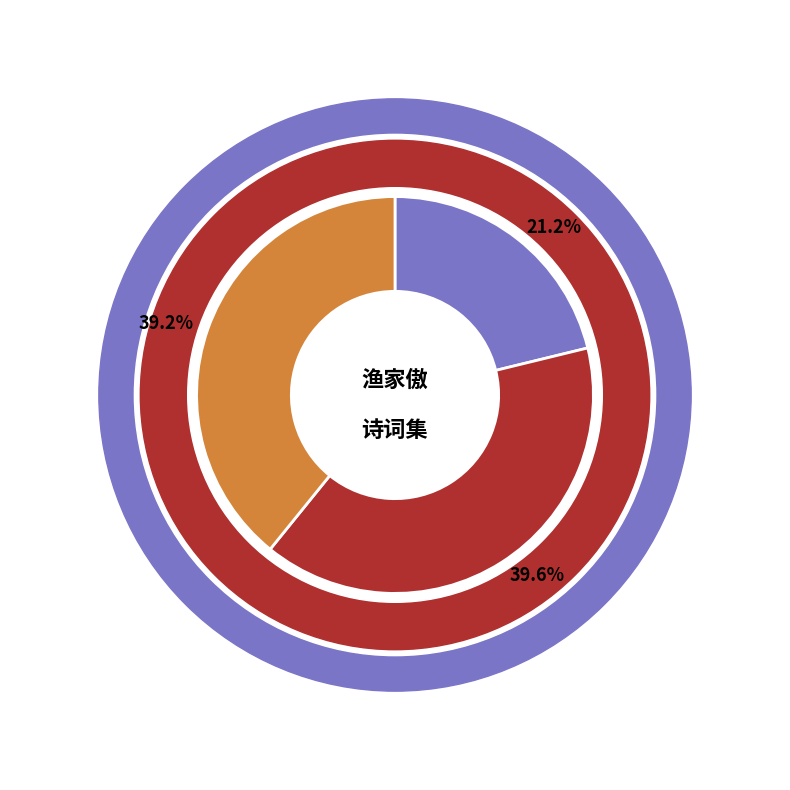

The 渔家傲·楼外天寒山欲暮 slice represents 21% of the pie. True or false?

True